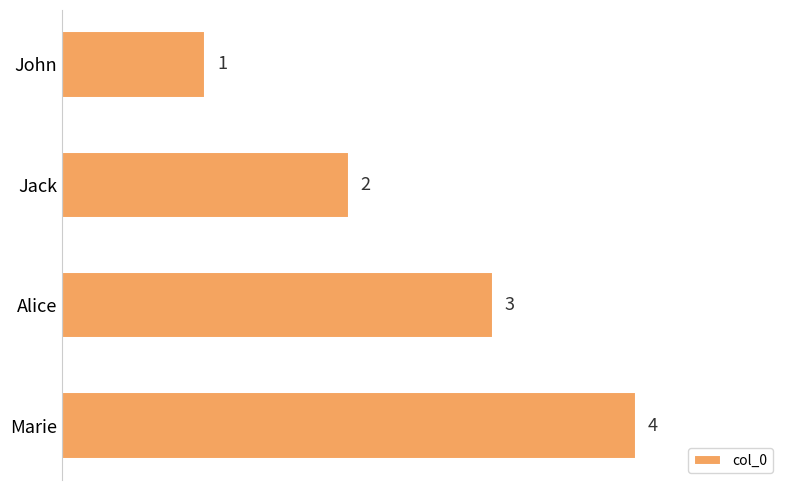

What position from the bottom is John?

4